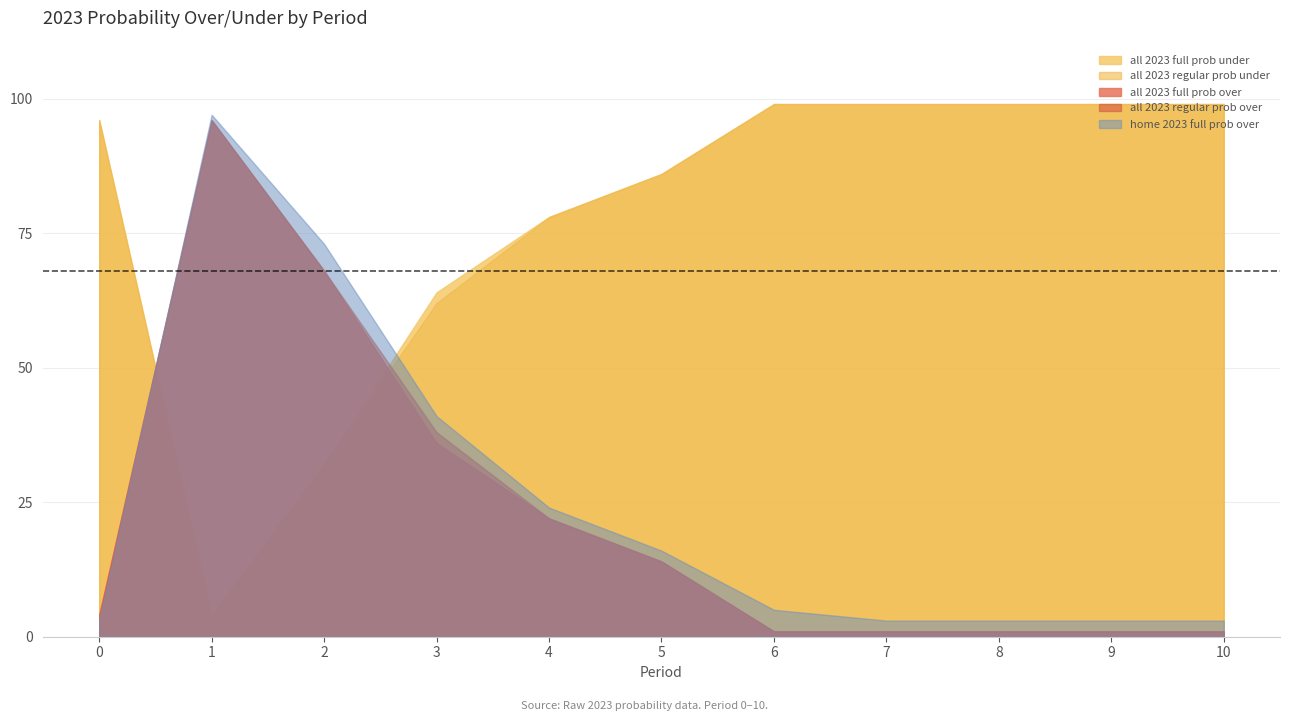

True or false: all 2023 regular prob under has a value of 99 at 9.

True